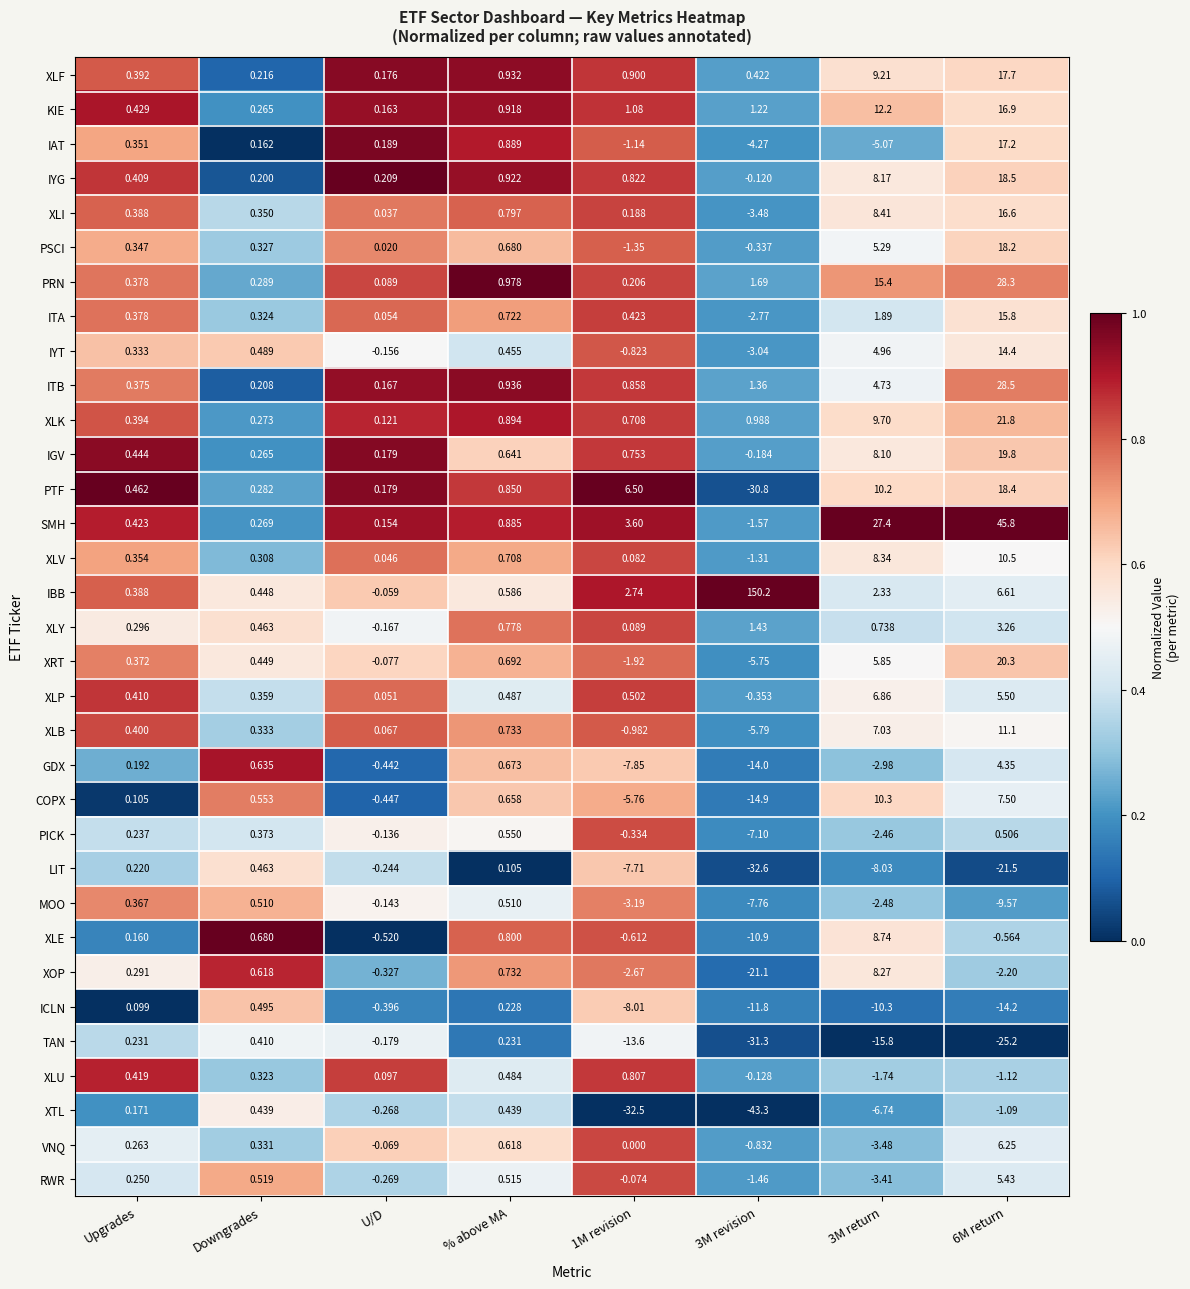

At which label does PICK first exceed 0?

Upgrades